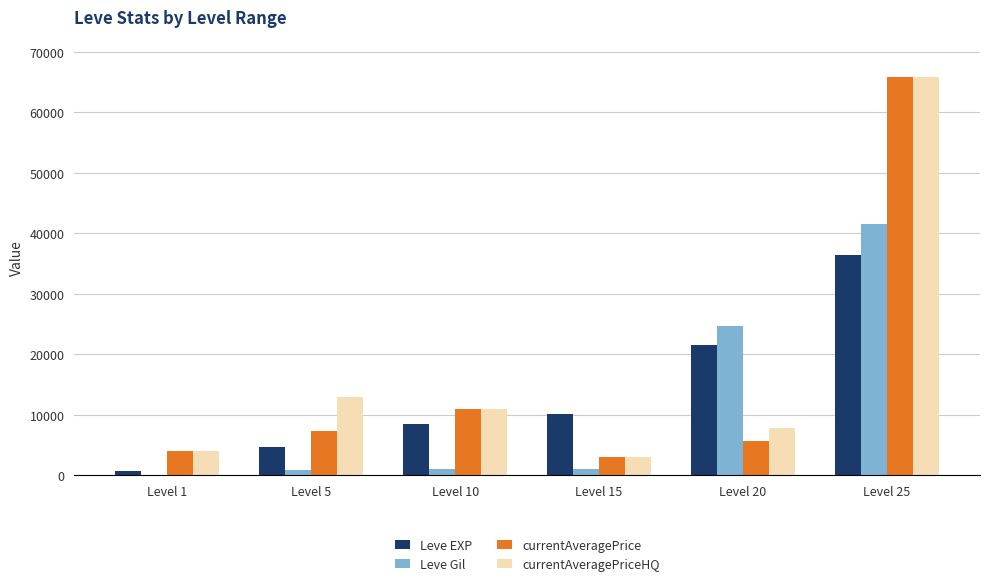

How many categories are shown in the chart?

6